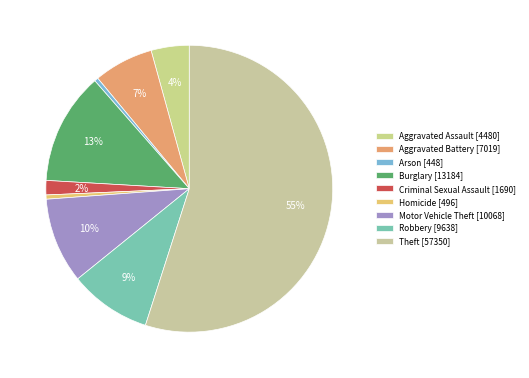

Between Criminal Sexual Assault and Homicide, which is larger?

Criminal Sexual Assault